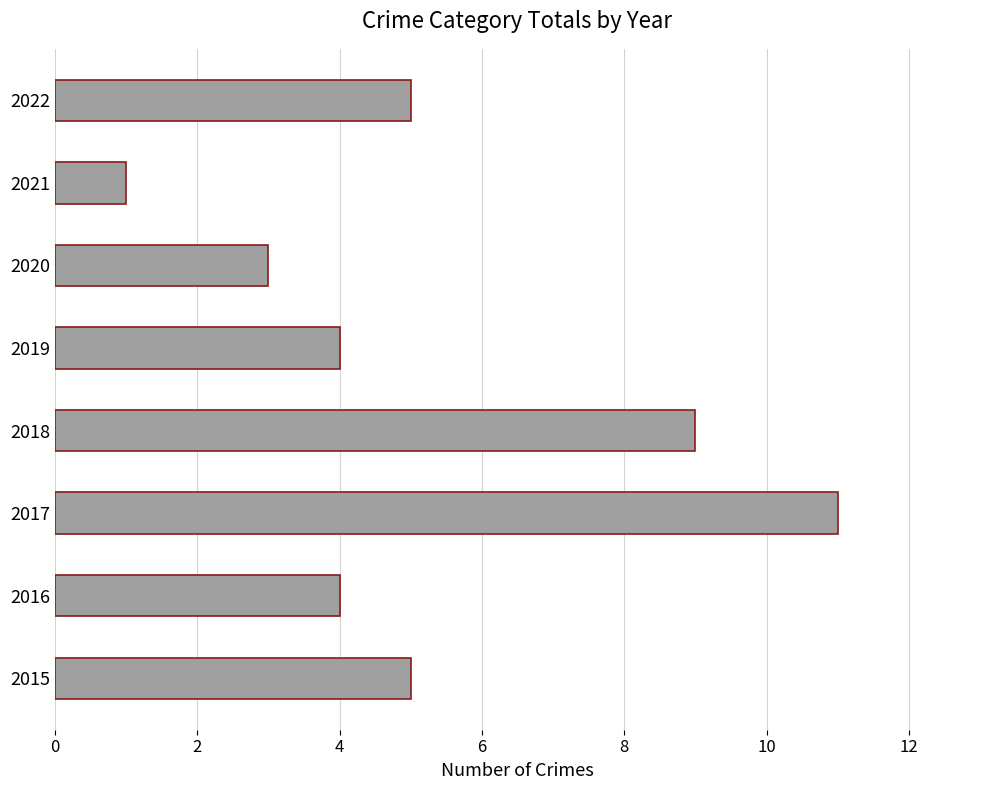

Is it true that the value at 2022 is 5?

True